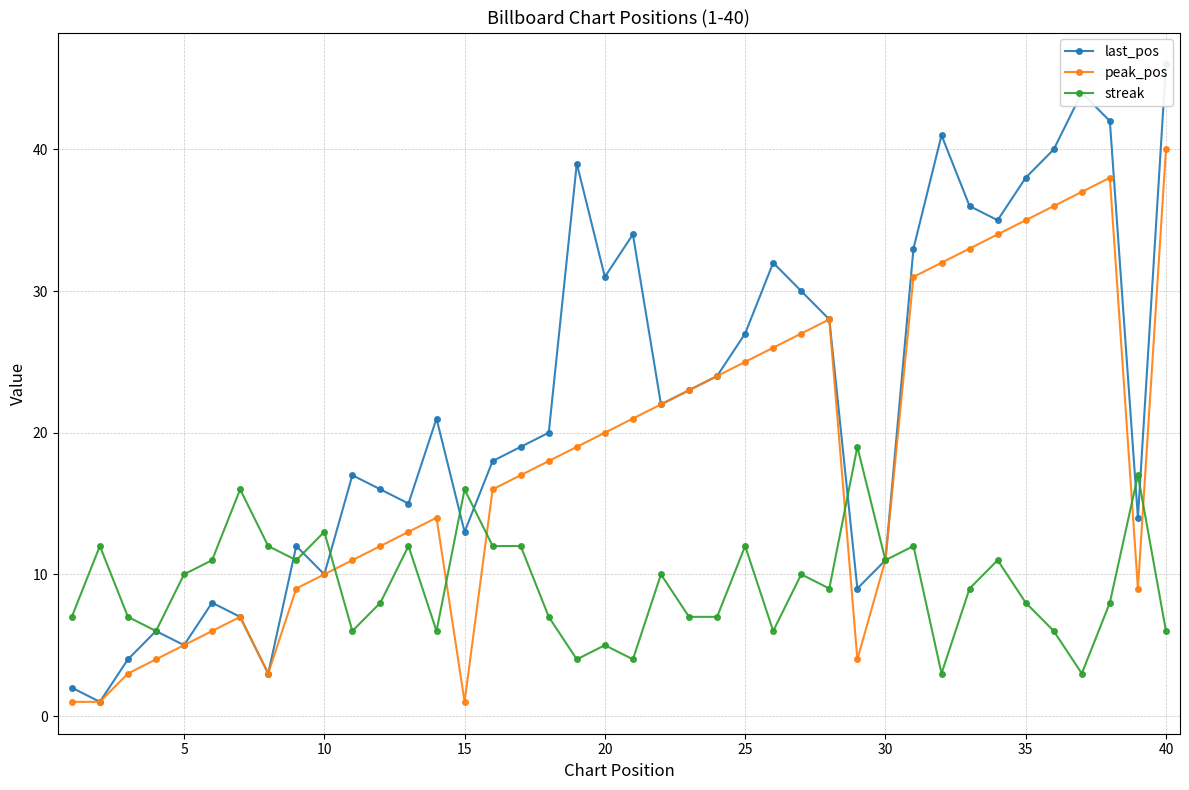

Does the chart display data point markers on the line(s)?

Yes